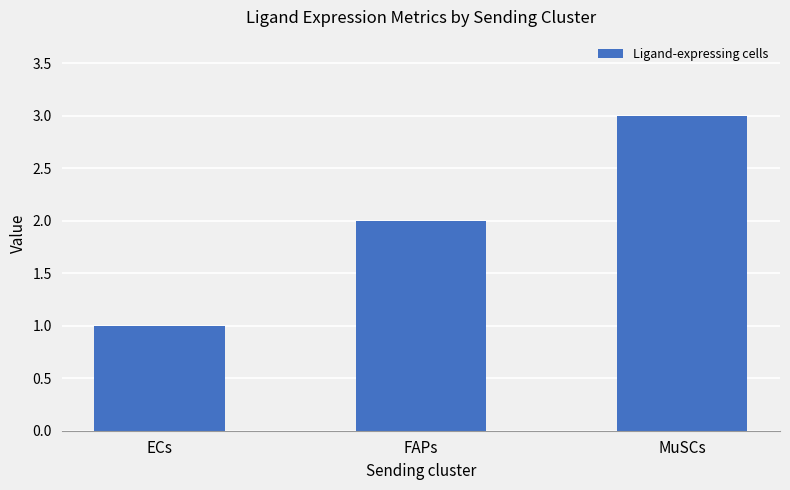

What is the average value?

2